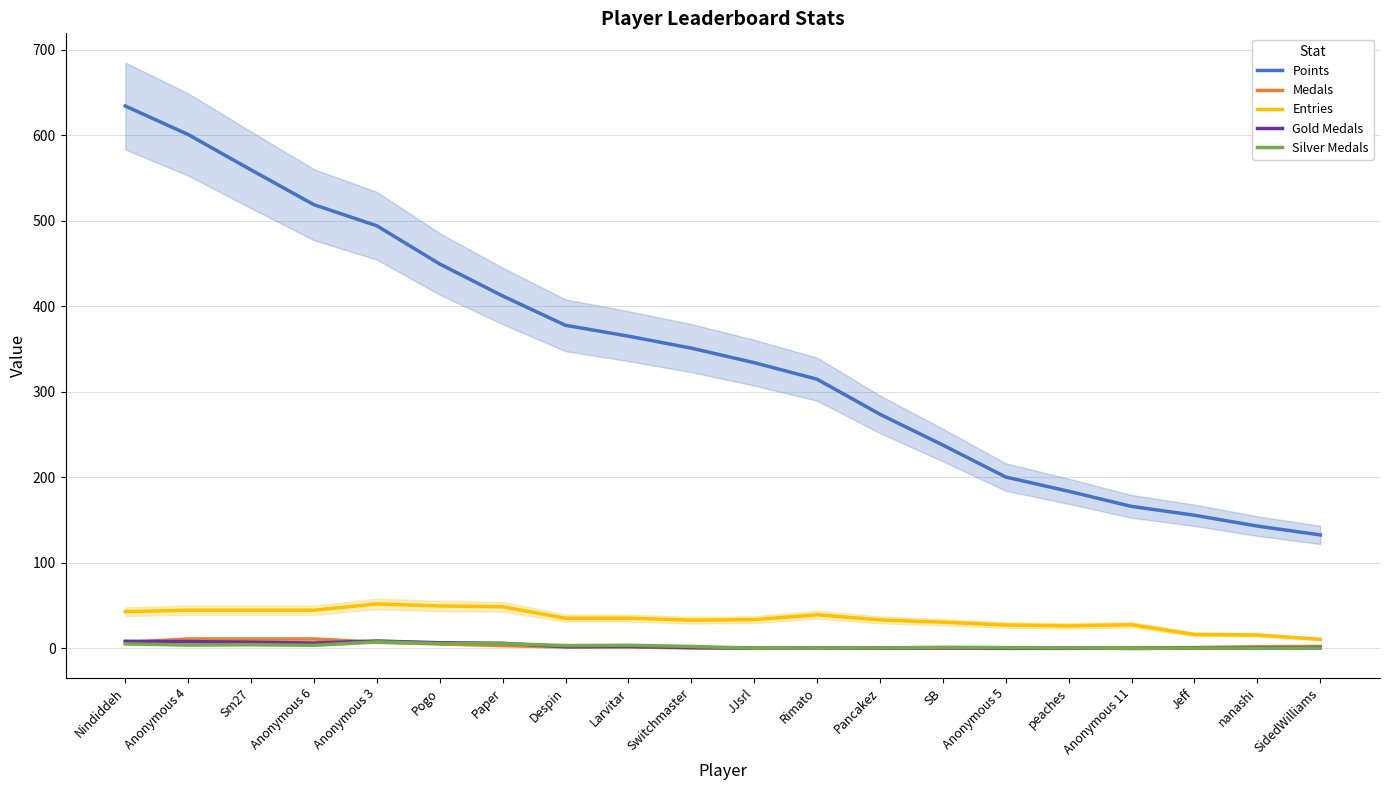

At which category is the sum across all series the highest?

Nindiddeh